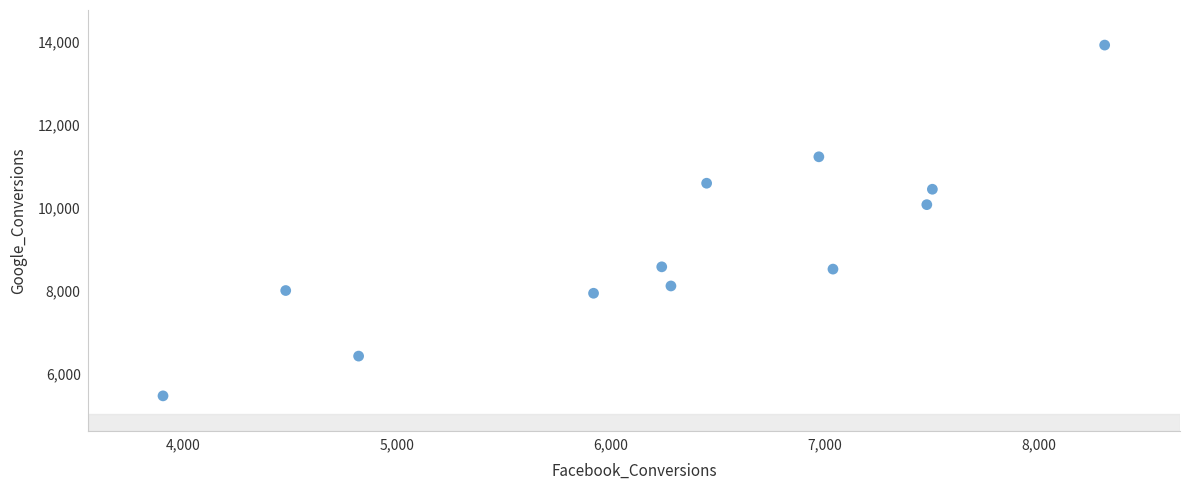

What Y value in the scatter plot is closest to 9696?

10078